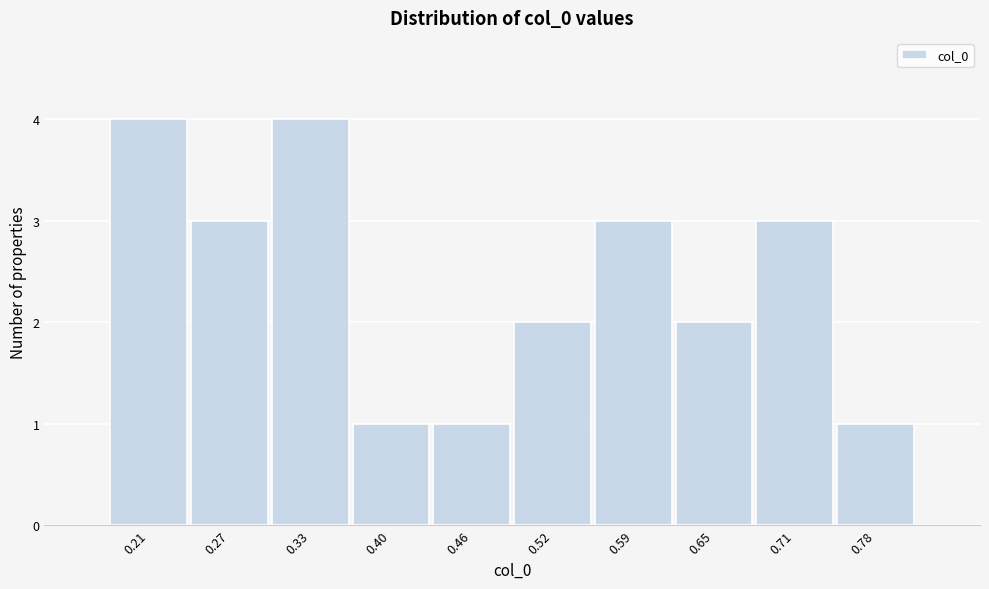

Reading right to left, transcribe all the data shown in this chart.

0.78=1	0.71=3	0.65=2	0.59=3	0.52=2	0.46=1	0.40=1	0.33=4	0.27=3	0.21=4